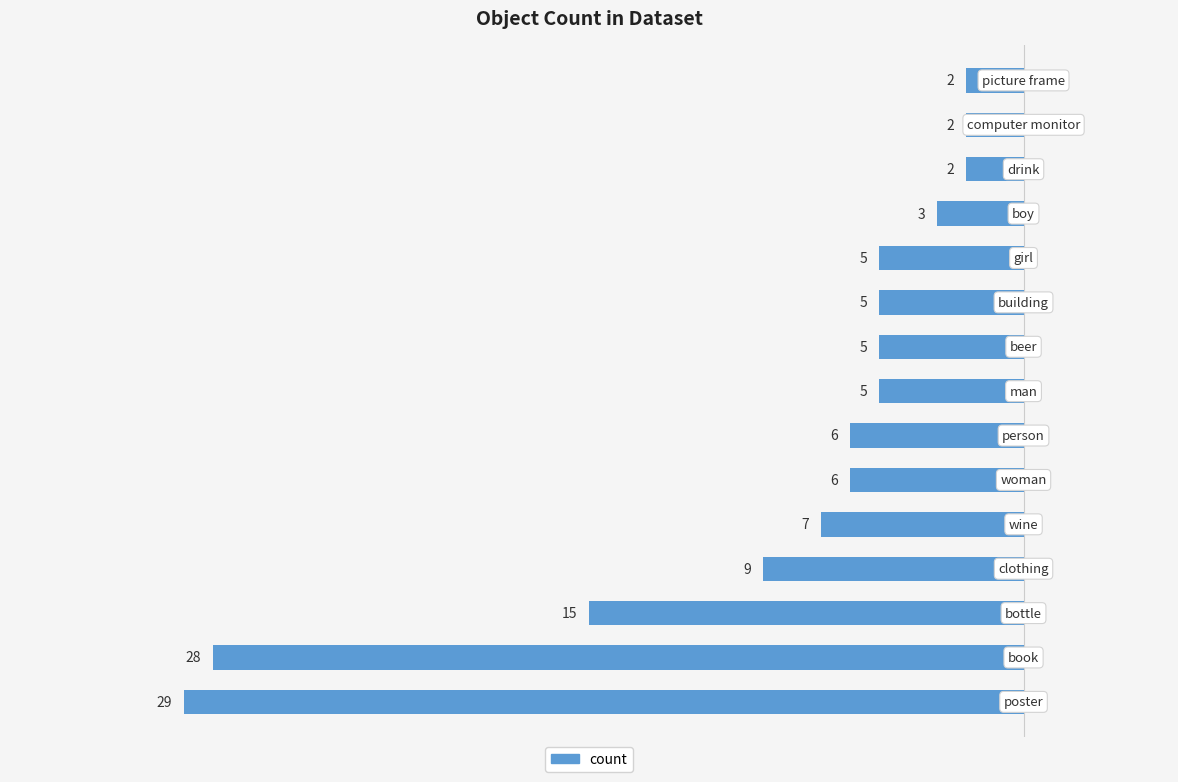

How many bars are there in total?

15